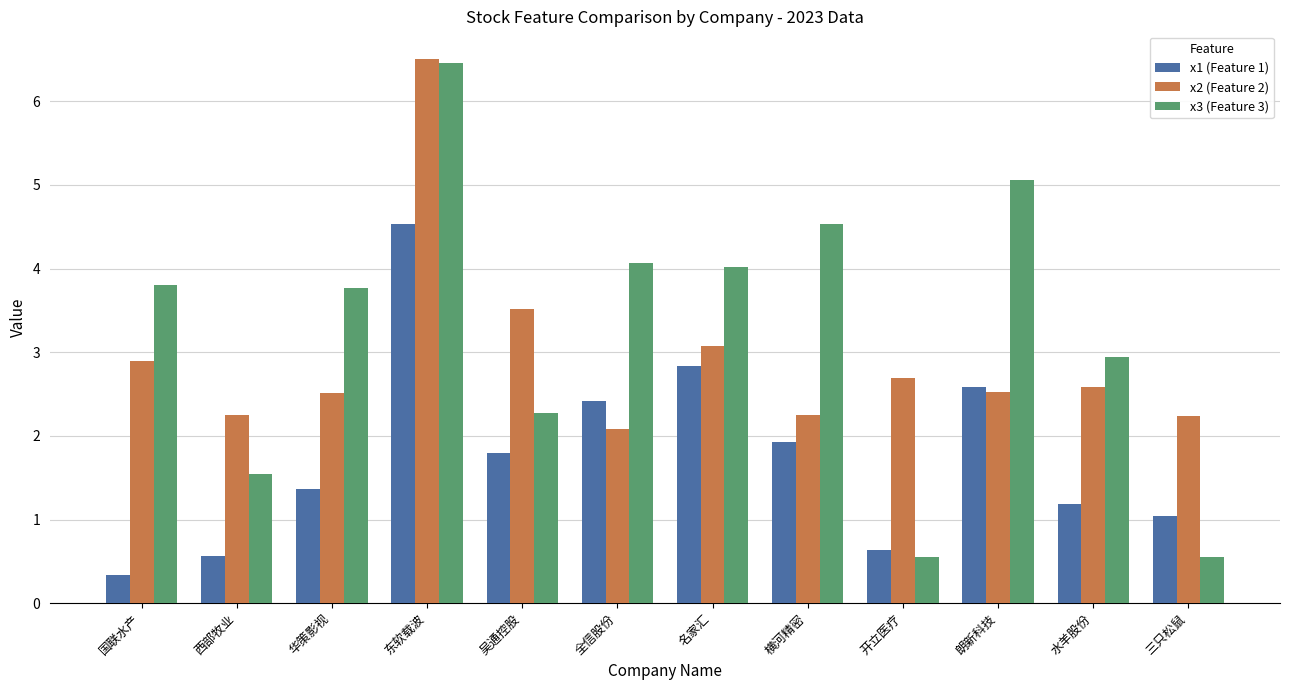

What is the sum of the x1 (Feature 1) values at 横河精密 and 东软载波?

6.5